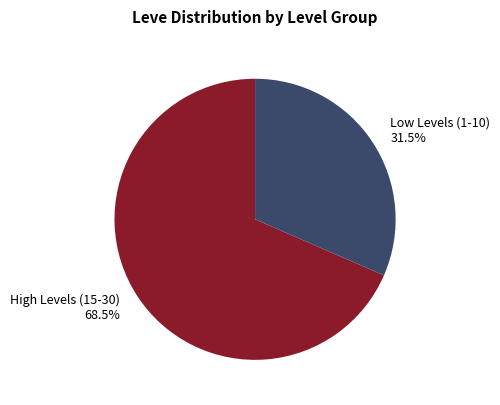

How many slices are in this pie chart?

2